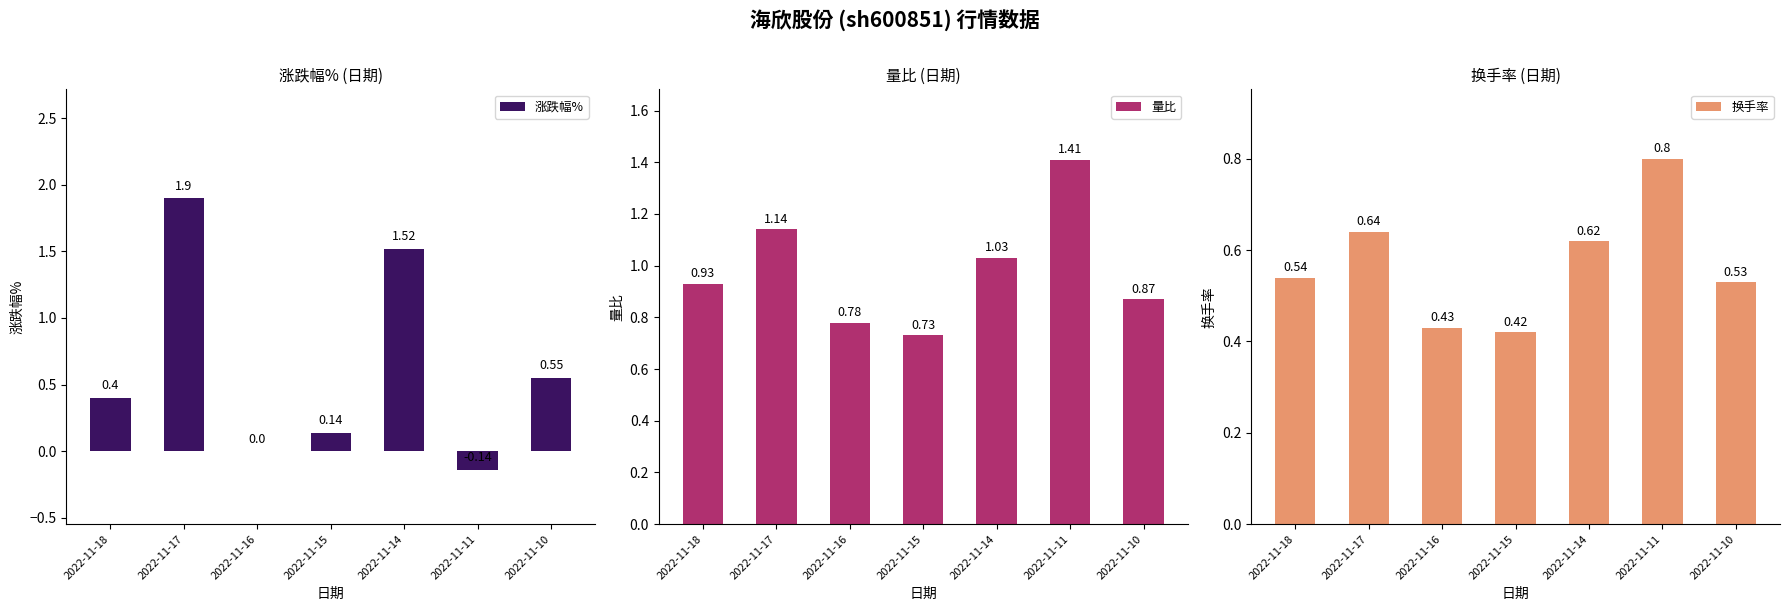

Reading right to left, what are all the values shown in this chart?

涨跌幅%: 0.6	-0.1	1.5	0.1	0.0	1.9	0.4
量比: 0.9	1.4	1.0	0.7	0.8	1.1	0.9
换手率: 0.5	0.8	0.6	0.4	0.4	0.6	0.5